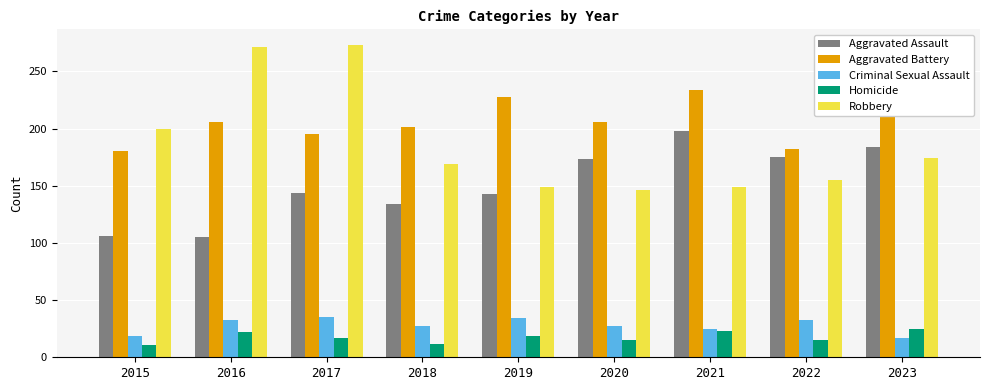

What is the difference between the maximum and minimum values in the Aggravated Battery series?

54